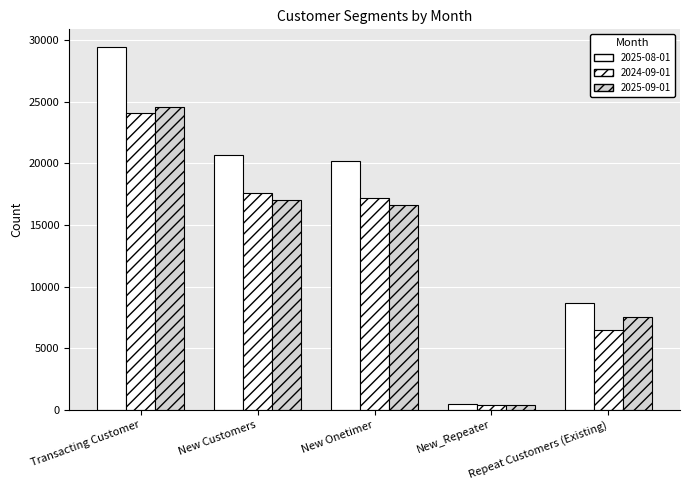

True or false: 2025-08-01 has a value of 20204 at New Onetimer.

True